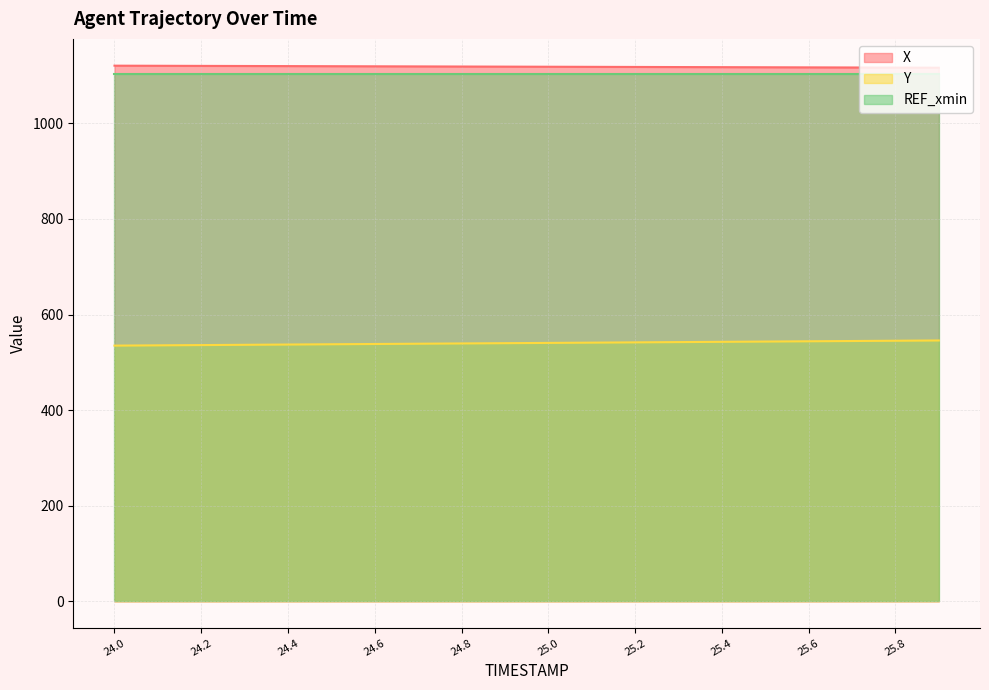

Which label corresponds to the smallest value in the chart?

24.0